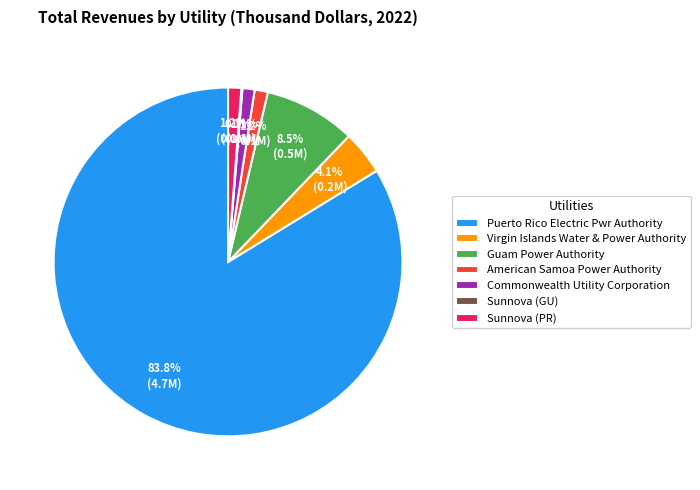

What is the largest slice in the pie chart?

Puerto Rico Electric Pwr Authority